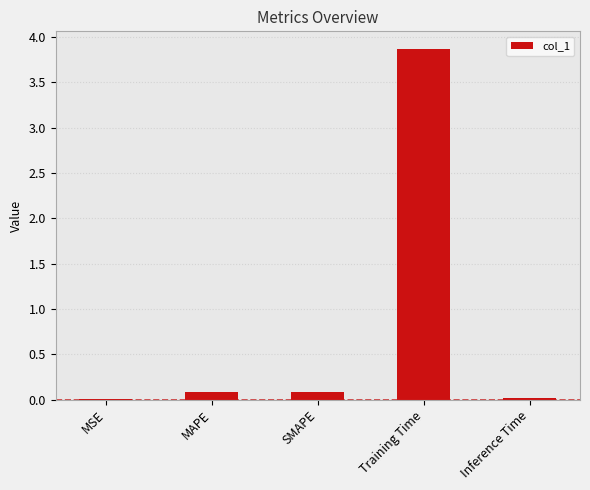

The value at Training Time is 3.9. True or false?

True